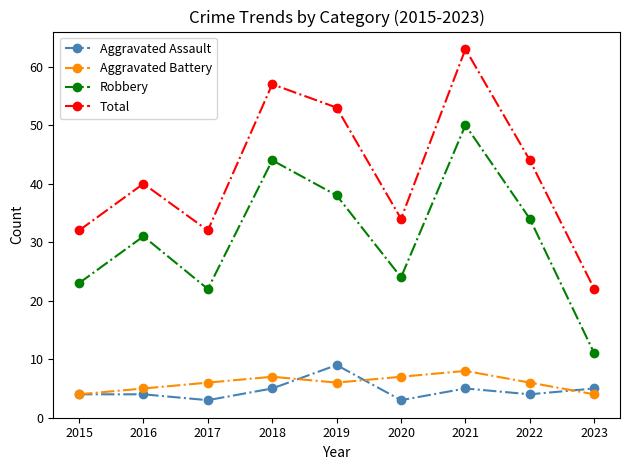

What is the value of the Robbery point at the 7th from the left?

50